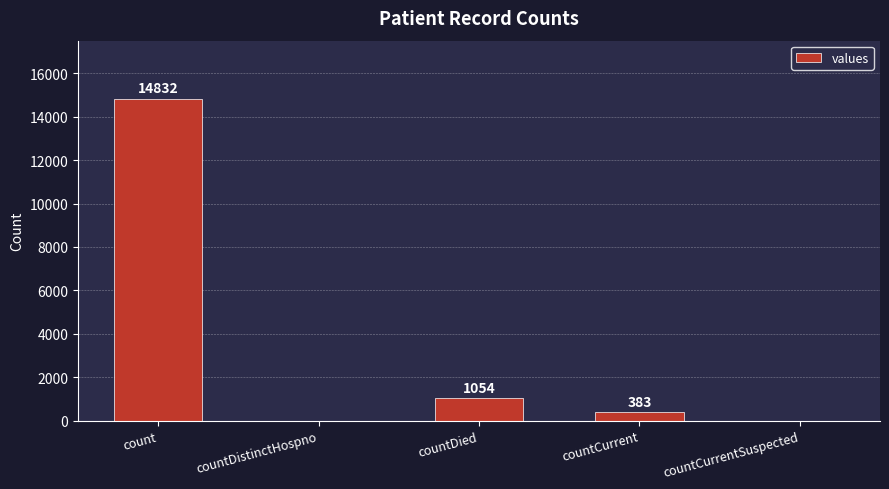

Are the bars horizontal?

No